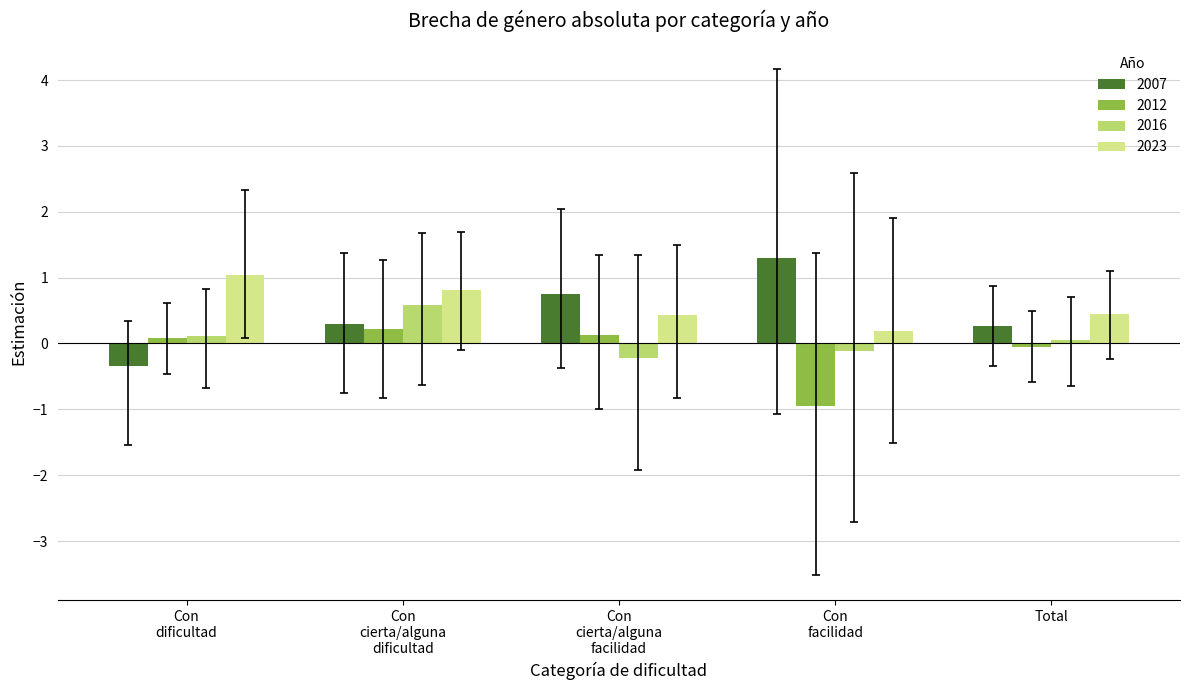

What is the difference between the maximum and minimum values in the 2023 series?

0.8